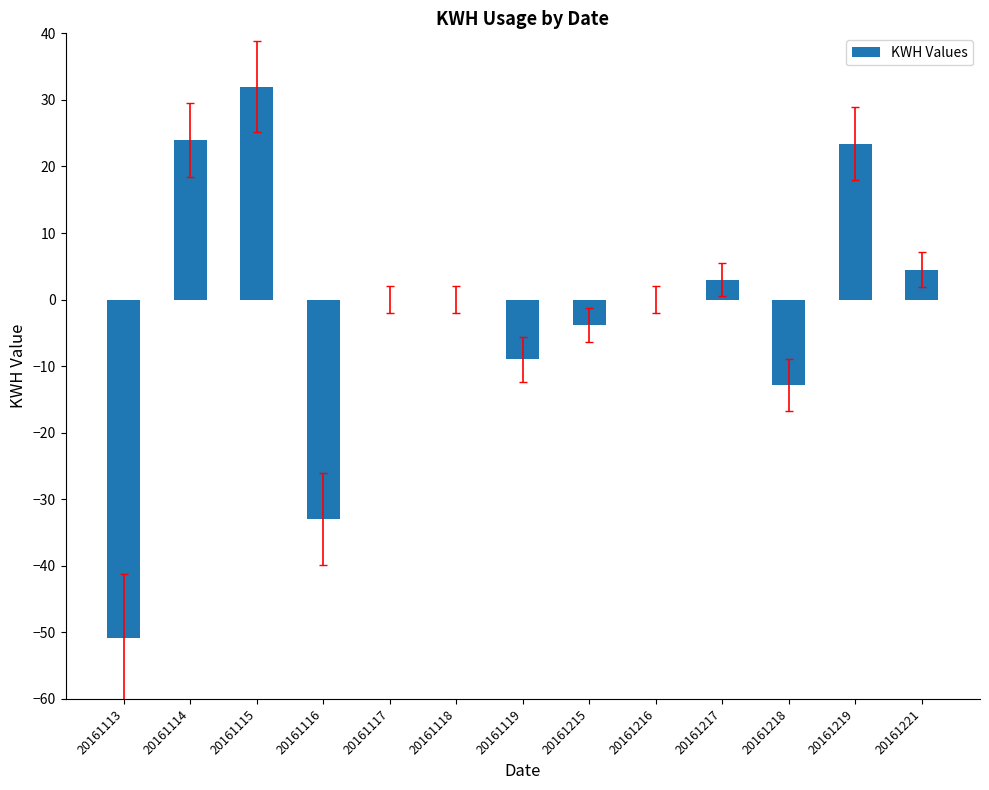

At which category does the chart reach its peak across all series?

20161115